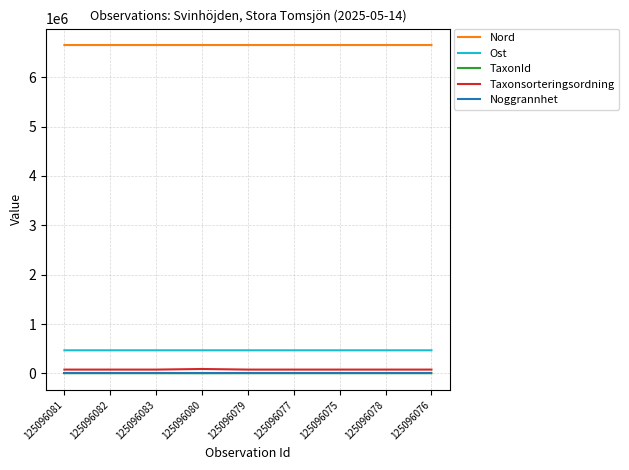

Which series has the largest total across all categories?

Nord